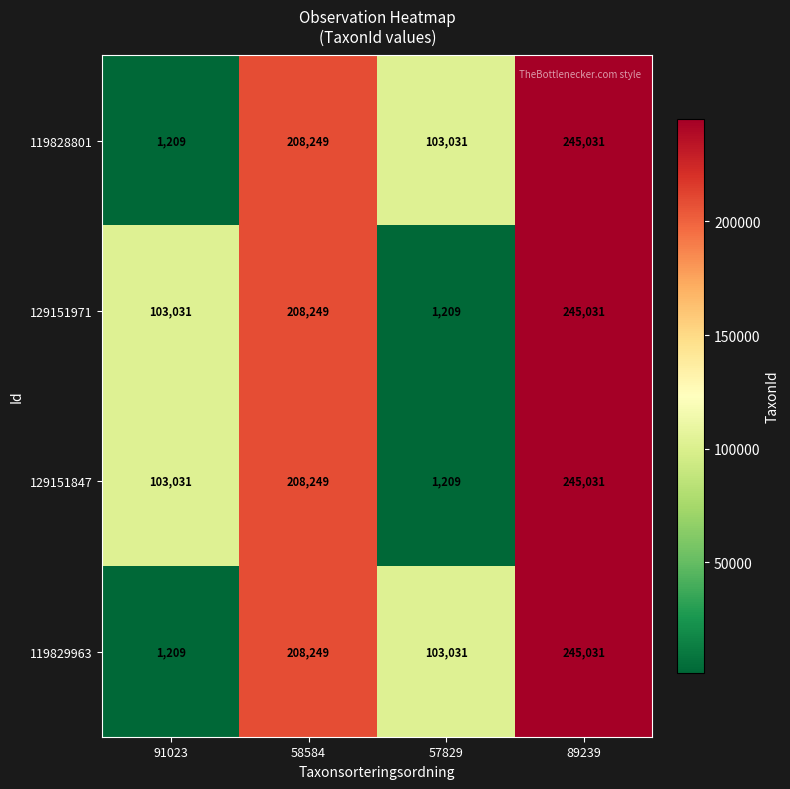

What is the minimum value for 119828801?

1209